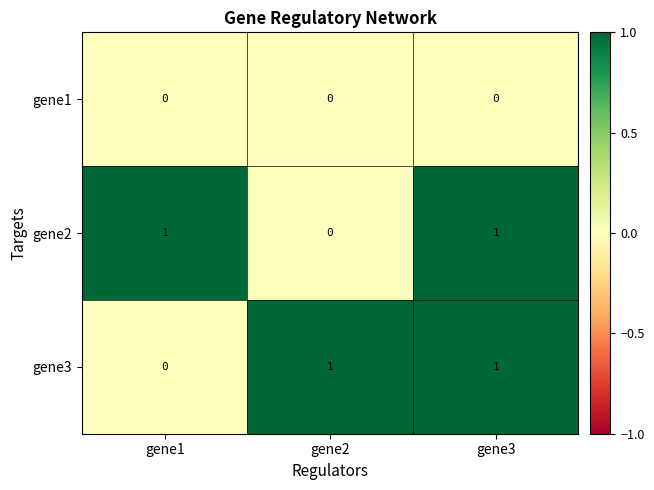

Count the gene2 values in the range 0 to 1.

3